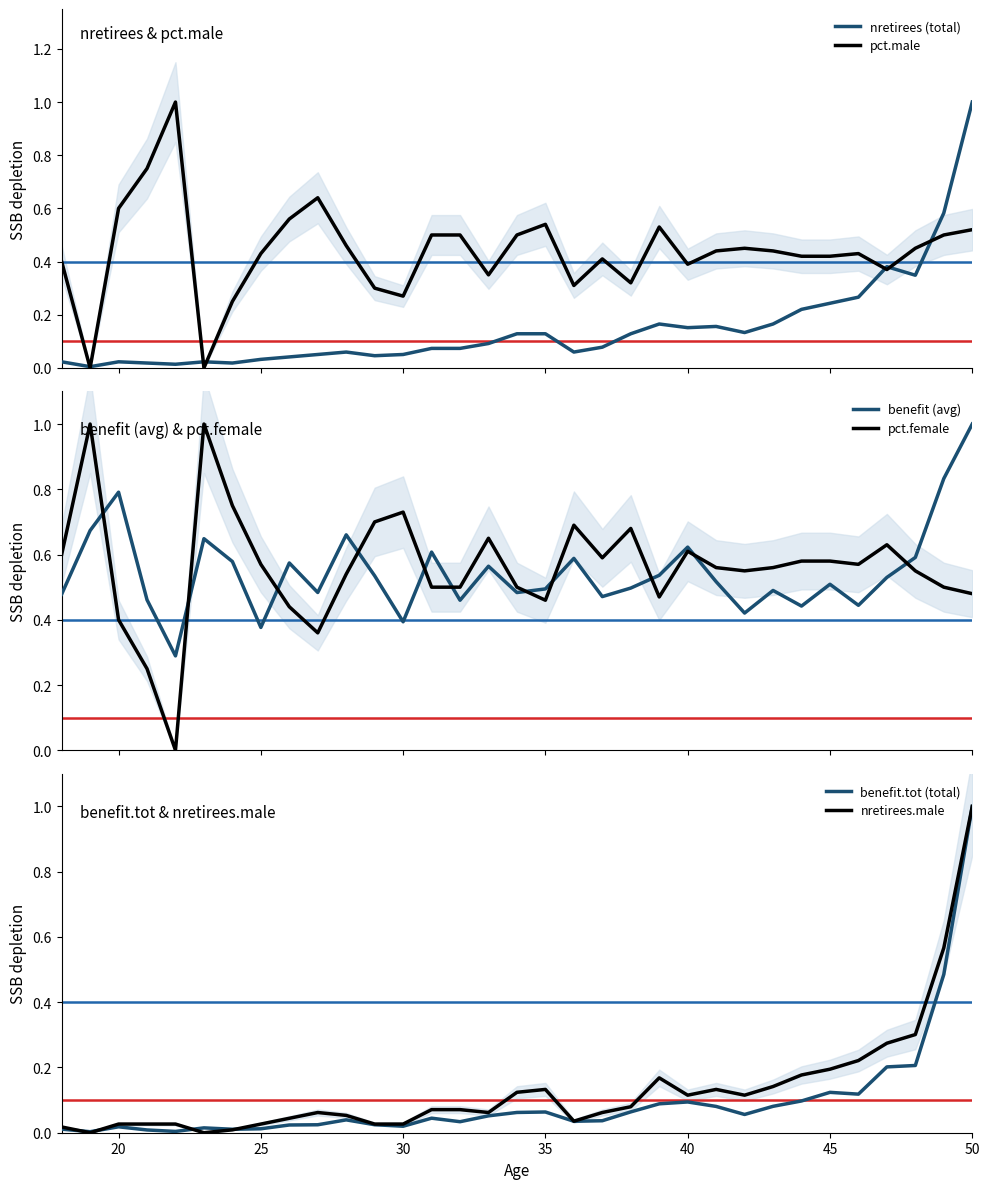

How many times do benefit (avg) and pct.female cross each other?

11